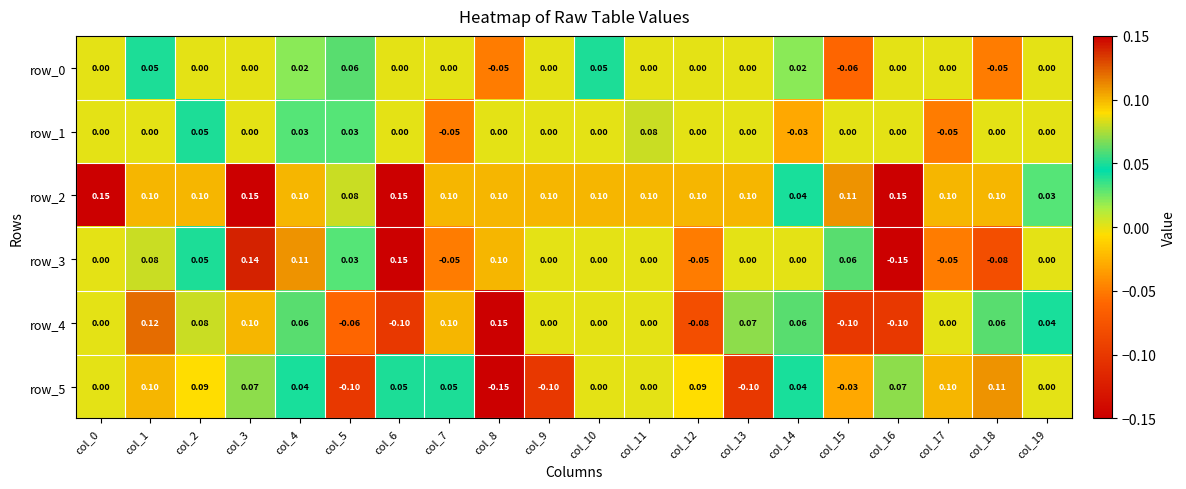

Is the value of row_1 at col_16 greater than the value of row_2 at col_11?

No